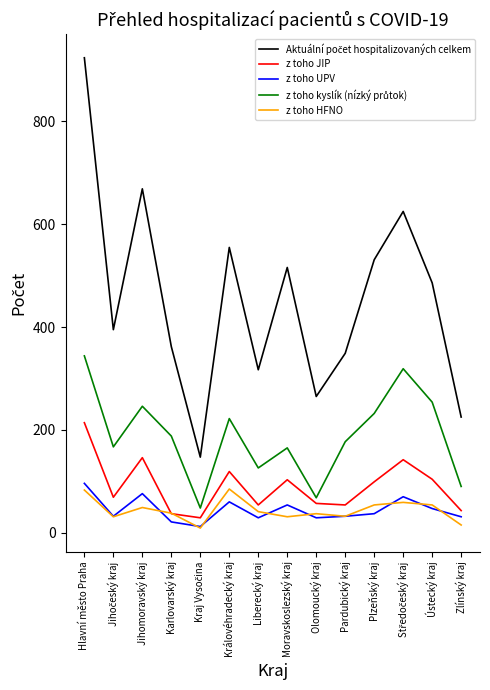

At which category is the sum across all series the highest?

Hlavní město Praha